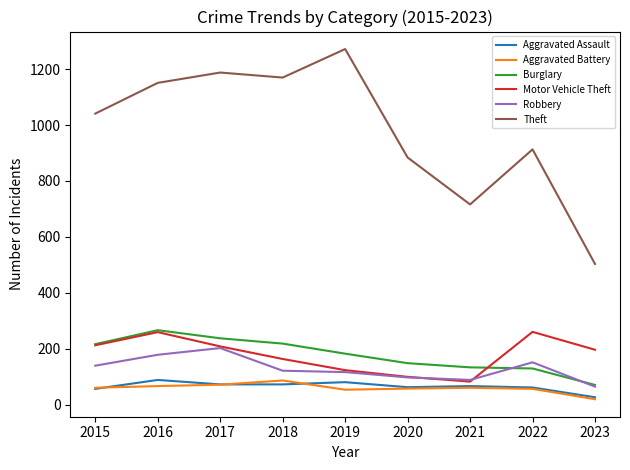

Is this an area chart (filled region under the line)?

No